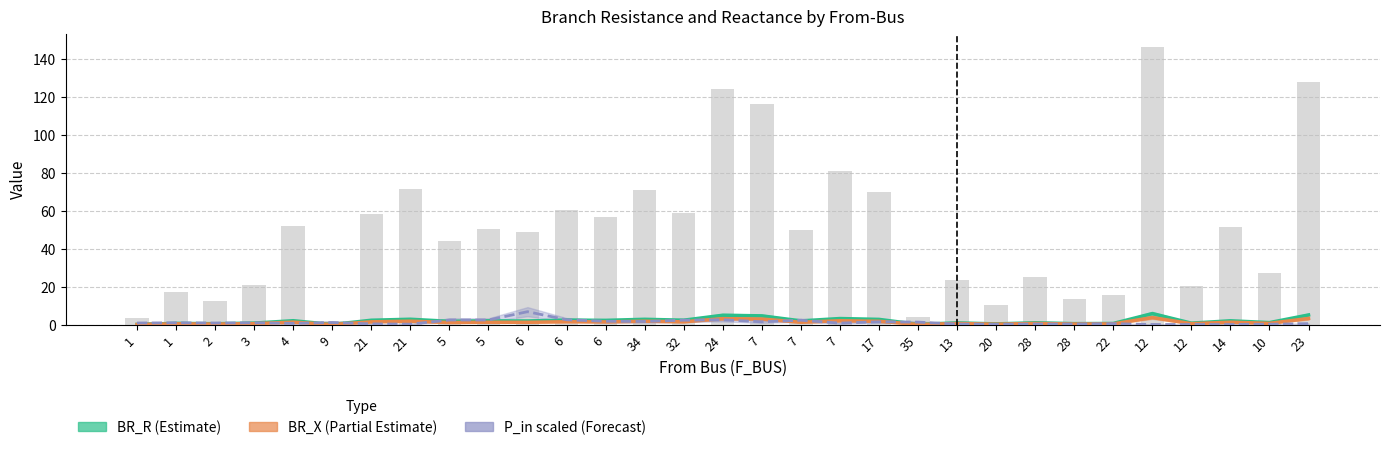

Are the bars horizontal?

No